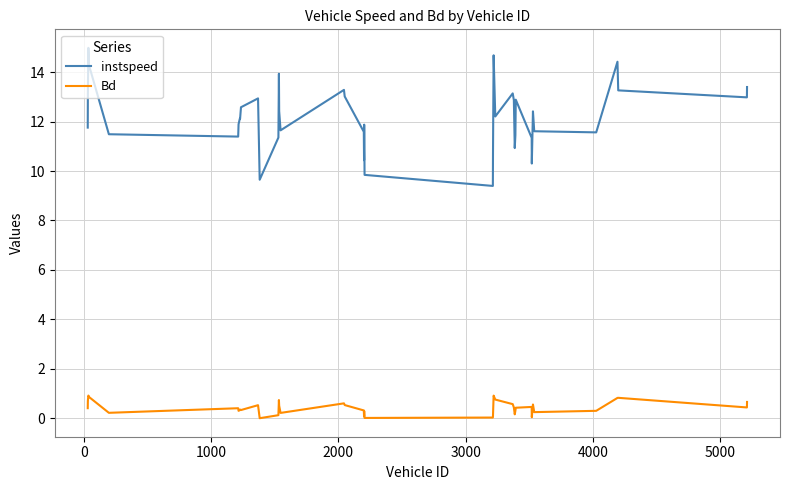

True or false: instspeed has more than 2 points higher than both neighbors.

True